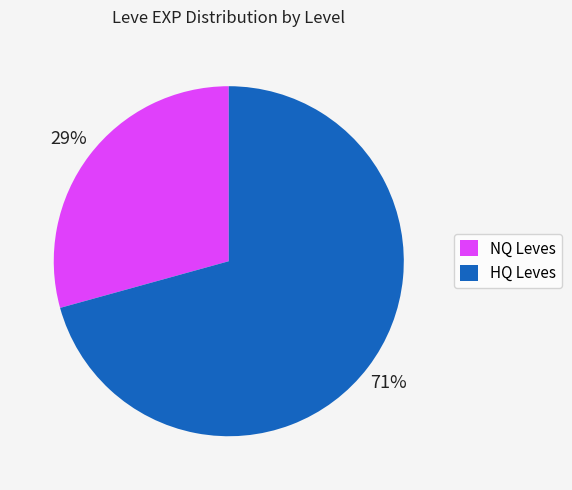

Is there a majority slice in this chart?

Yes